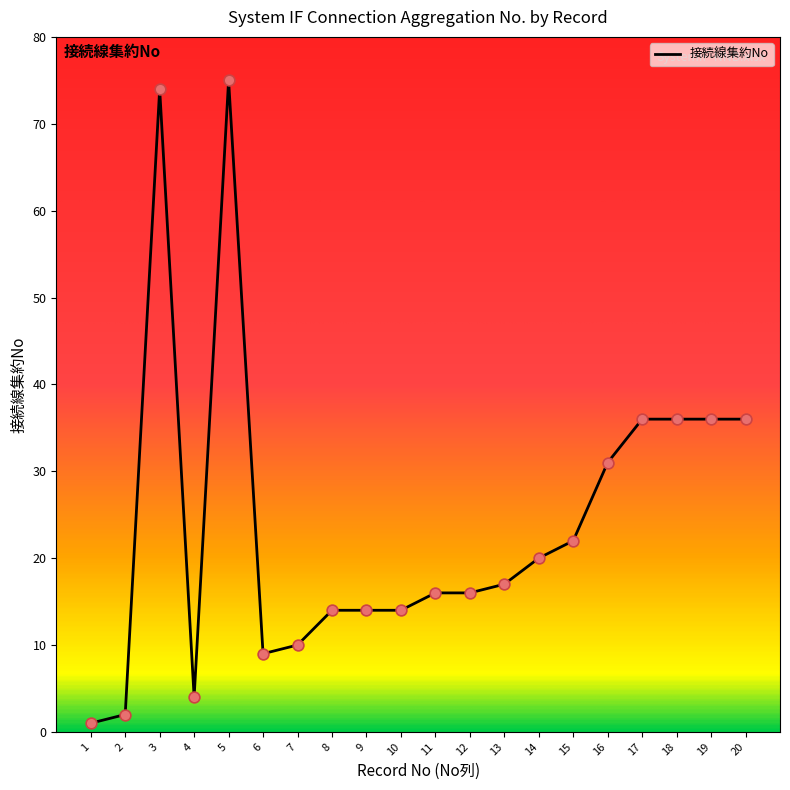

What is the ratio of the value at 3 to the value at 10?

5.3